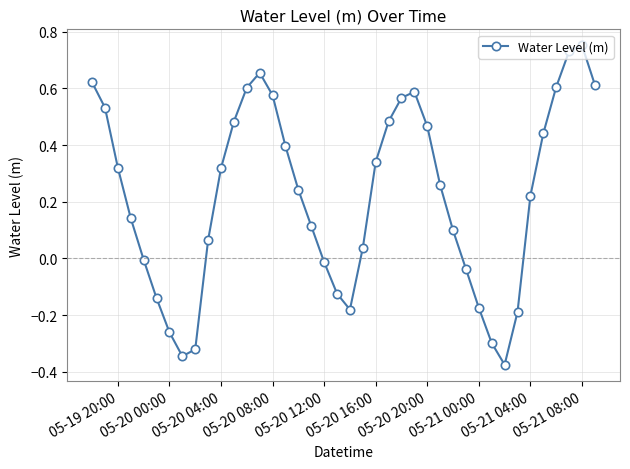

How many series are shown in this chart?

1